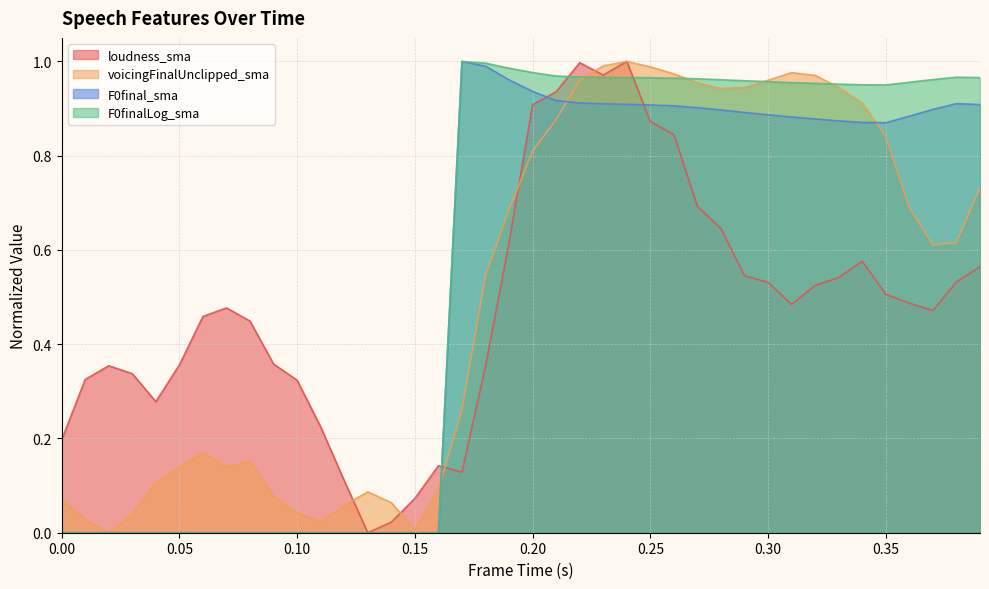

What is the label of the 2nd point from the right?

0.38